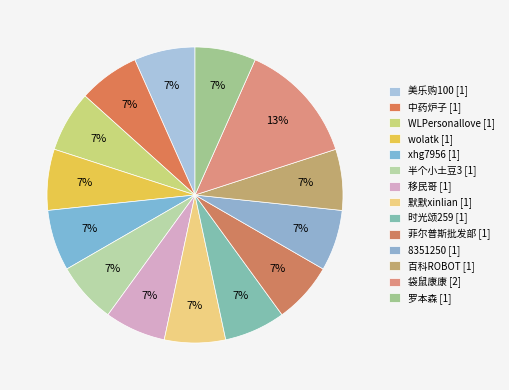

Is WLPersonallove the majority of the pie?

No